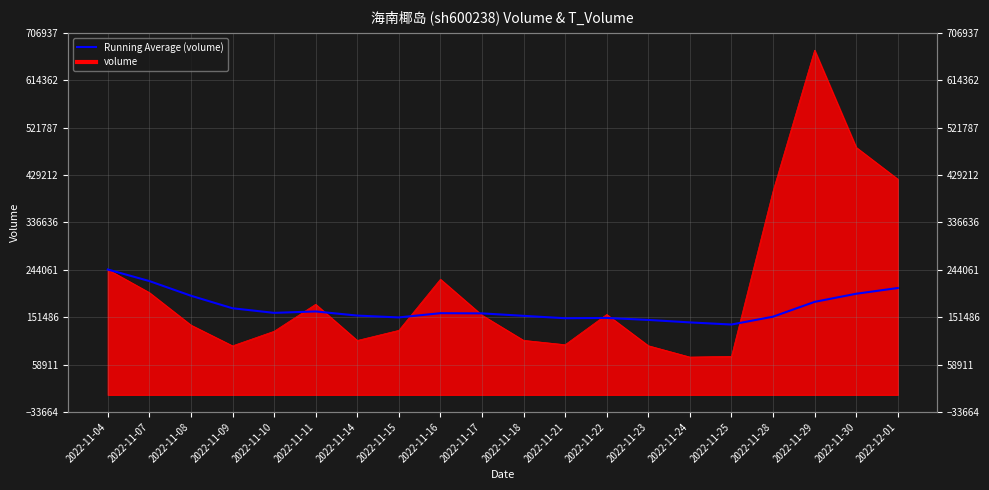

How many data points are less than 159439?

10